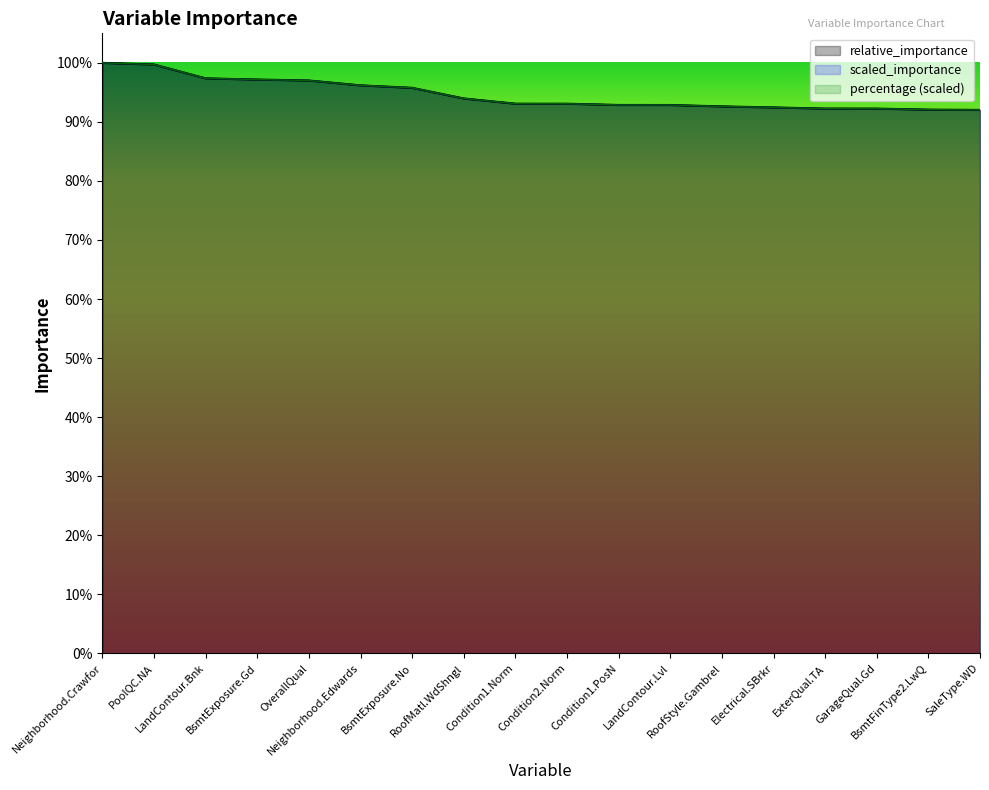

Rank the categories by percentage value from lowest to highest.

SaleType.WD, BsmtFinType2.LwQ, GarageQual.Gd, ExterQual.TA, Electrical.SBrkr, RoofStyle.Gambrel, LandContour.Lvl, Condition1.PosN, Condition2.Norm, Condition1.Norm, RoofMatl.WdShngl, BsmtExposure.No, Neighborhood.Edwards, OverallQual, BsmtExposure.Gd, LandContour.Bnk, PoolQC.NA, Neighborhood.Crawfor